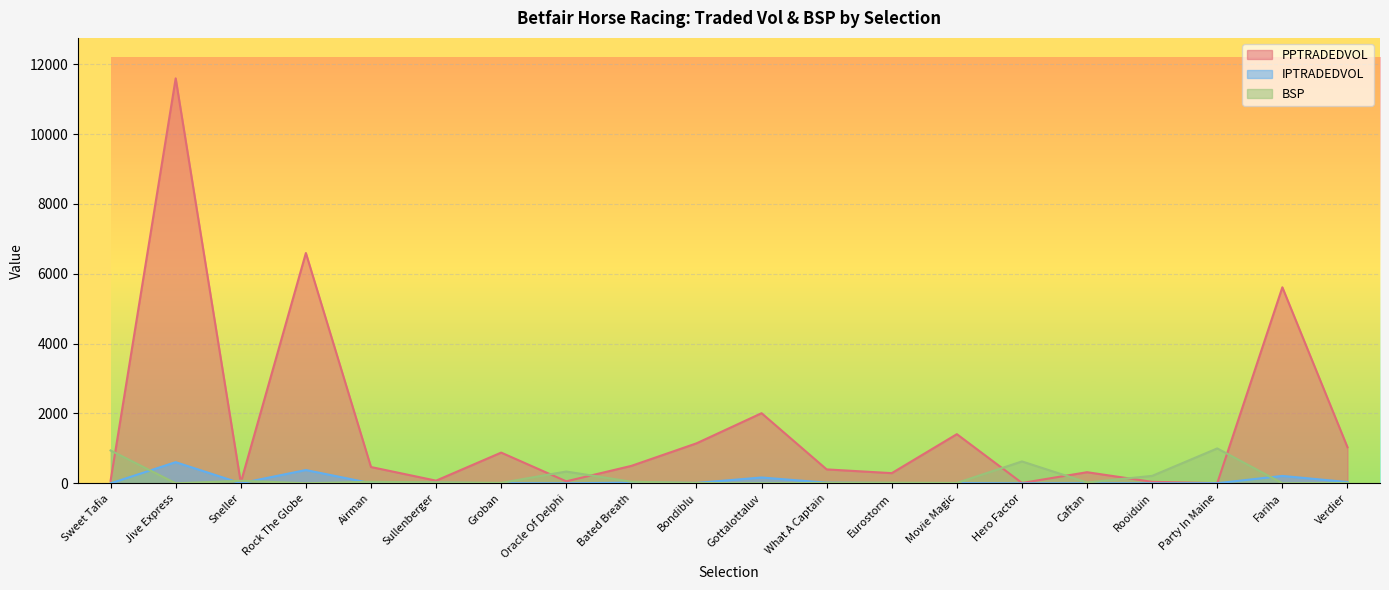

Reading left to right, list all the values displayed in this chart.

PPTRADEDVOL: Sweet Tafia=73.5	Jive Express=11593.7	Sneller=20.8	Rock The Globe=6594.1	Airman=467.6	Sullenberger=77.0	Groban=880.3	Oracle Of Delphi=57.9	Bated Breath=500.3	Bondiblu=1145.2	Gottalottaluv=2008.4	What A Captain=399.3	Eurostorm=292.1	Movie Magic=1408.3	Hero Factor=10.7	Caftan=319.0	Rooiduin=43.3	Party In Maine=5.9	Fariha=5612.7	Verdier=1034.8
IPTRADEDVOL: Sweet Tafia=0.1	Jive Express=606.5	Sneller=2.3	Rock The Globe=381.2	Airman=3.8	Sullenberger=17.1	Groban=5.3	Oracle Of Delphi=1.2	Bated Breath=20.5	Bondiblu=12.5	Gottalottaluv=167.5	What A Captain=19.6	Eurostorm=9.0	Movie Magic=6.4	Hero Factor=0.0	Caftan=1.9	Rooiduin=0.5	Party In Maine=4.0	Fariha=212.5	Verdier=37.9
BSP: Sweet Tafia=941.5	Jive Express=2.1	Sneller=73.3	Rock The Globe=3.5	Airman=43.9	Sullenberger=29.0	Groban=14.5	Oracle Of Delphi=338.5	Bated Breath=46.6	Bondiblu=10.2	Gottalottaluv=3.7	What A Captain=13.5	Eurostorm=19.7	Movie Magic=11.5	Hero Factor=627.3	Caftan=25.5	Rooiduin=214.0	Party In Maine=1000.0	Fariha=2.6	Verdier=12.5